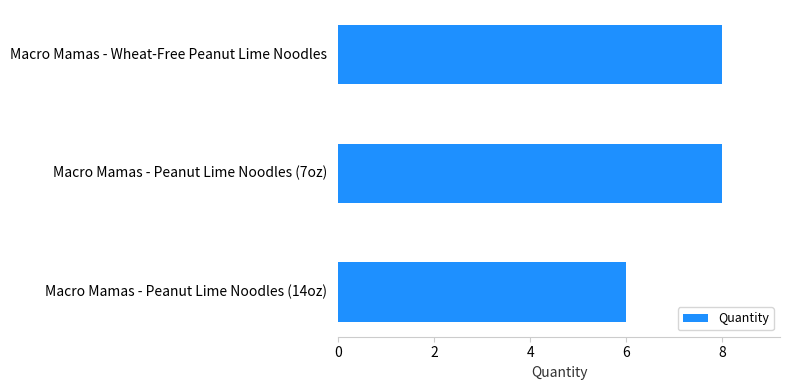

How many data points are less than 8?

1